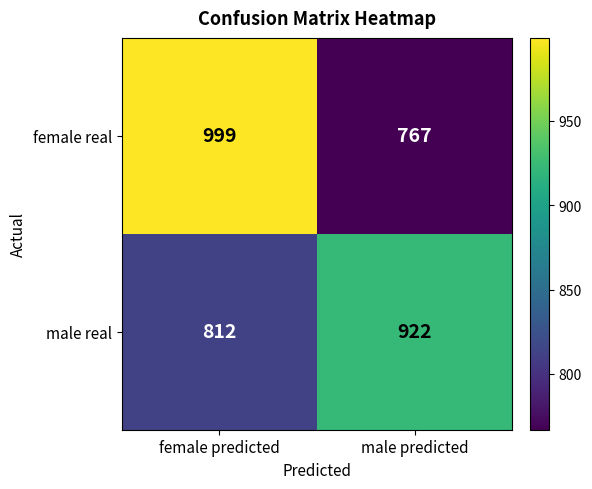

Where is male real nearest to the value 867?

female predicted